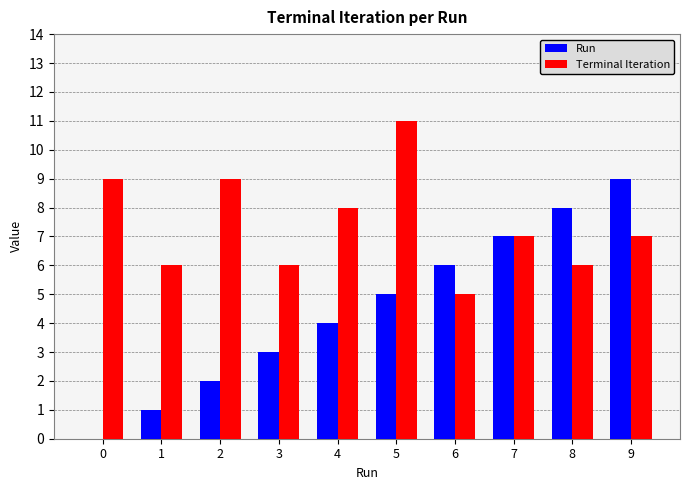

Which series has the largest total across all categories?

Terminal Iteration